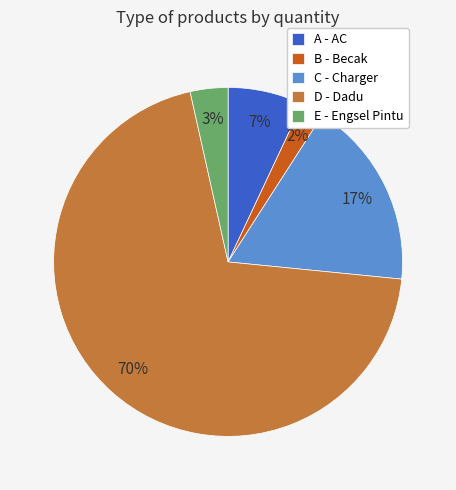

What percentage is the B slice, to the nearest percent?

2%